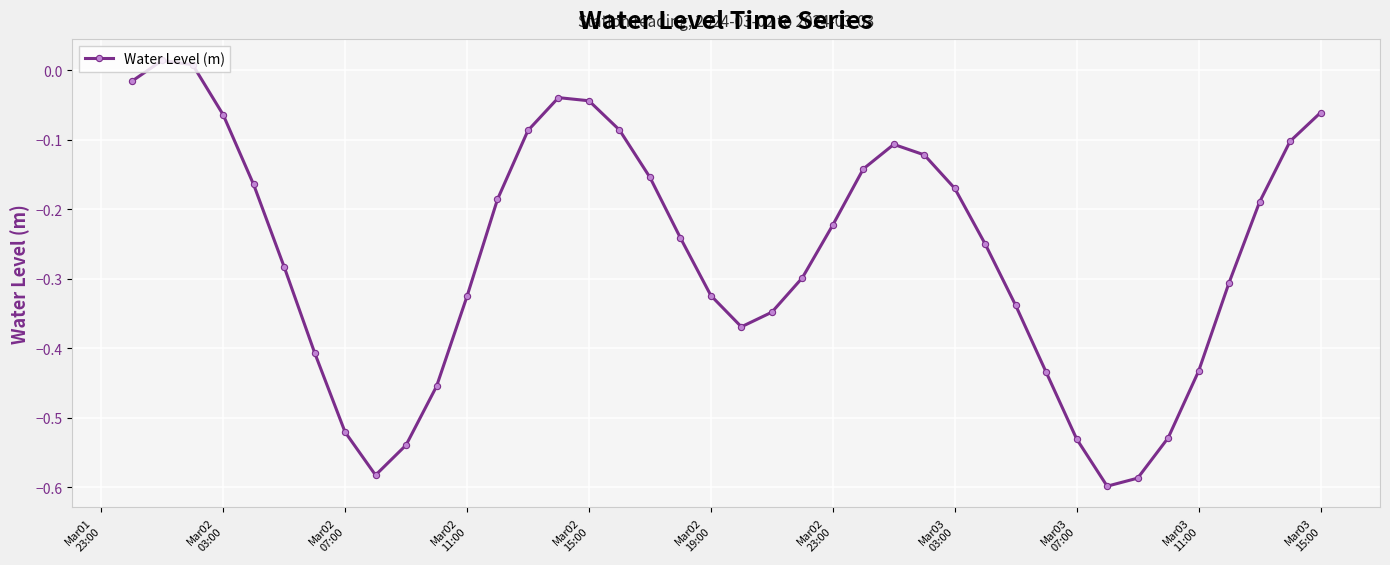

What is the difference between the maximum and minimum values?

0.6